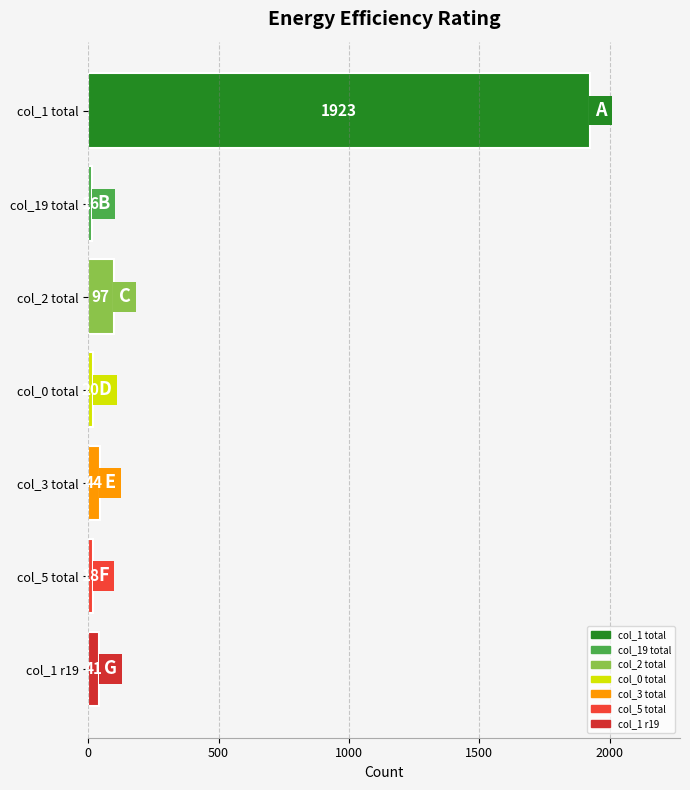

Rank the categories by value from lowest to highest.

col_19 total, col_5 total, col_0 total, col_1 r19, col_3 total, col_2 total, col_1 total